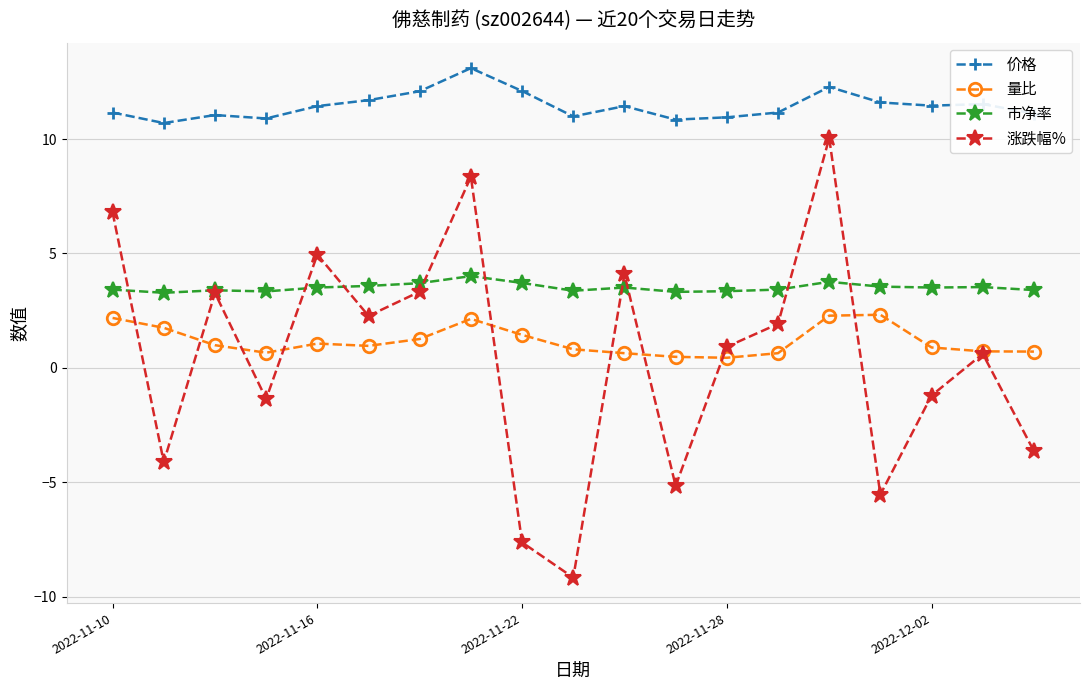

In 量比, how many points are lower than both neighbors (excluding endpoints)?

3